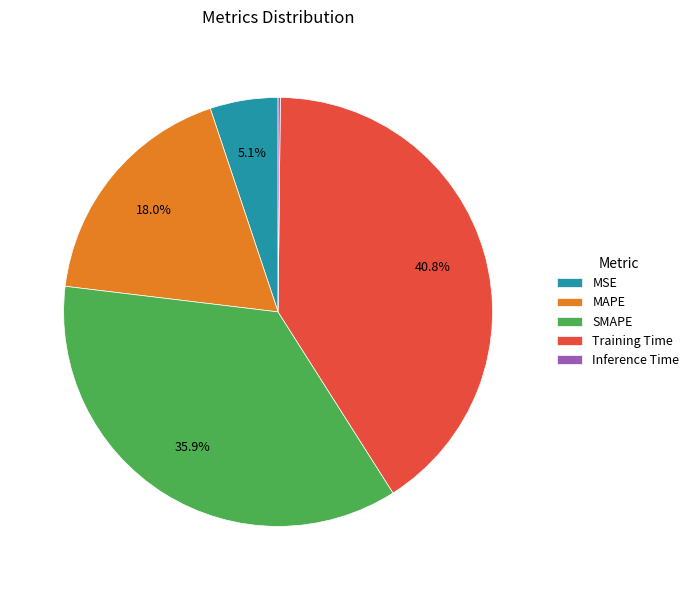

Which has a higher value, MAPE or SMAPE?

SMAPE